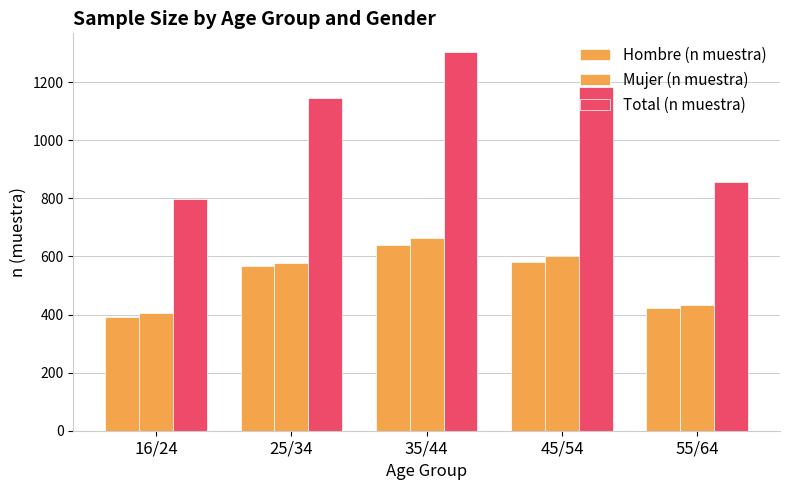

What is the difference between the Hombre (n muestra) values at 45/54 and 35/44?

56